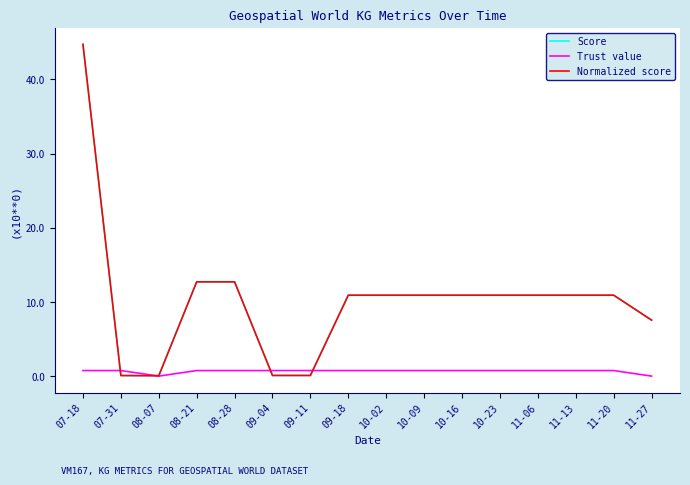

True or false: Score has a value of 0.1 at 09-11.

False